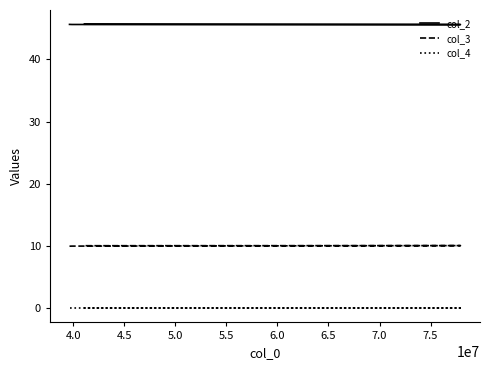

True or false: col_3 and col_2 cross at least once.

False